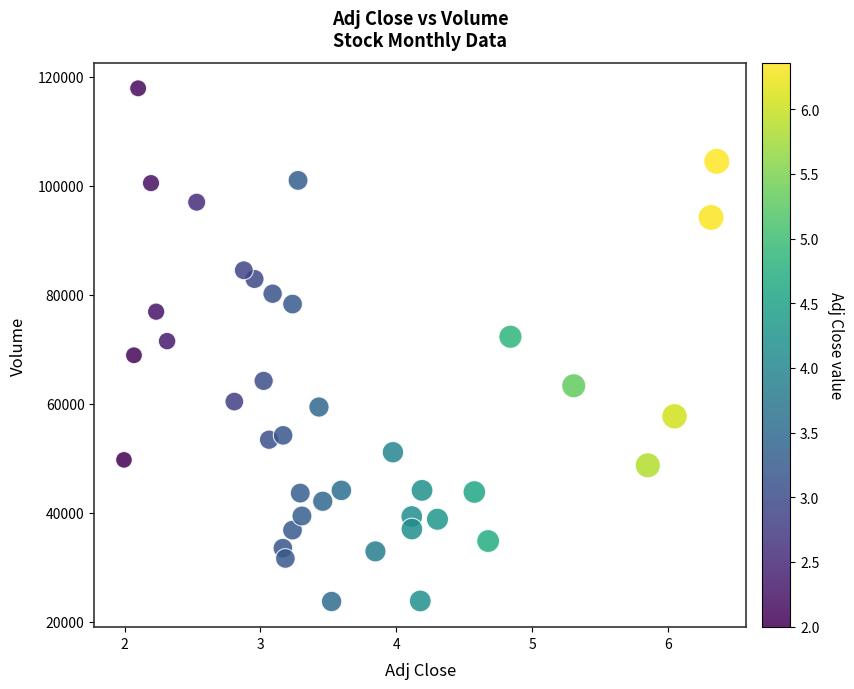

What is the range of Y values (max minus min)?

94200